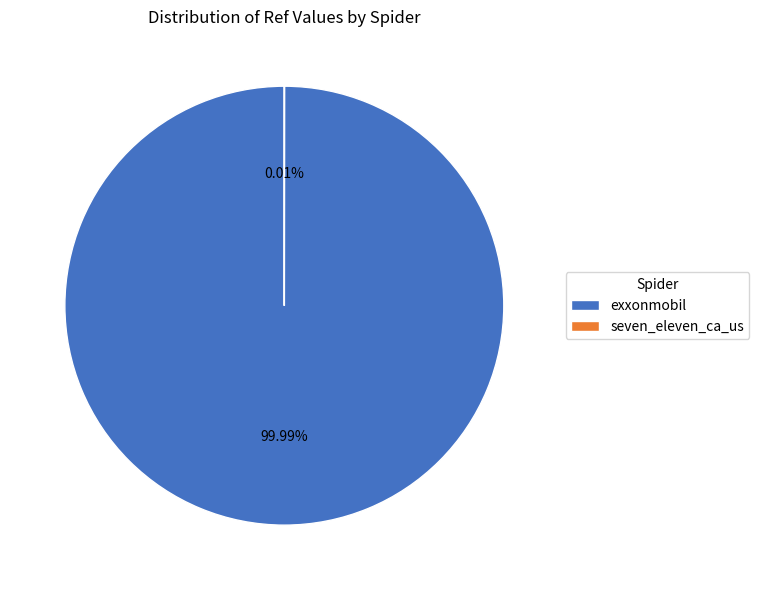

Which category accounts for the majority?

exxonmobil